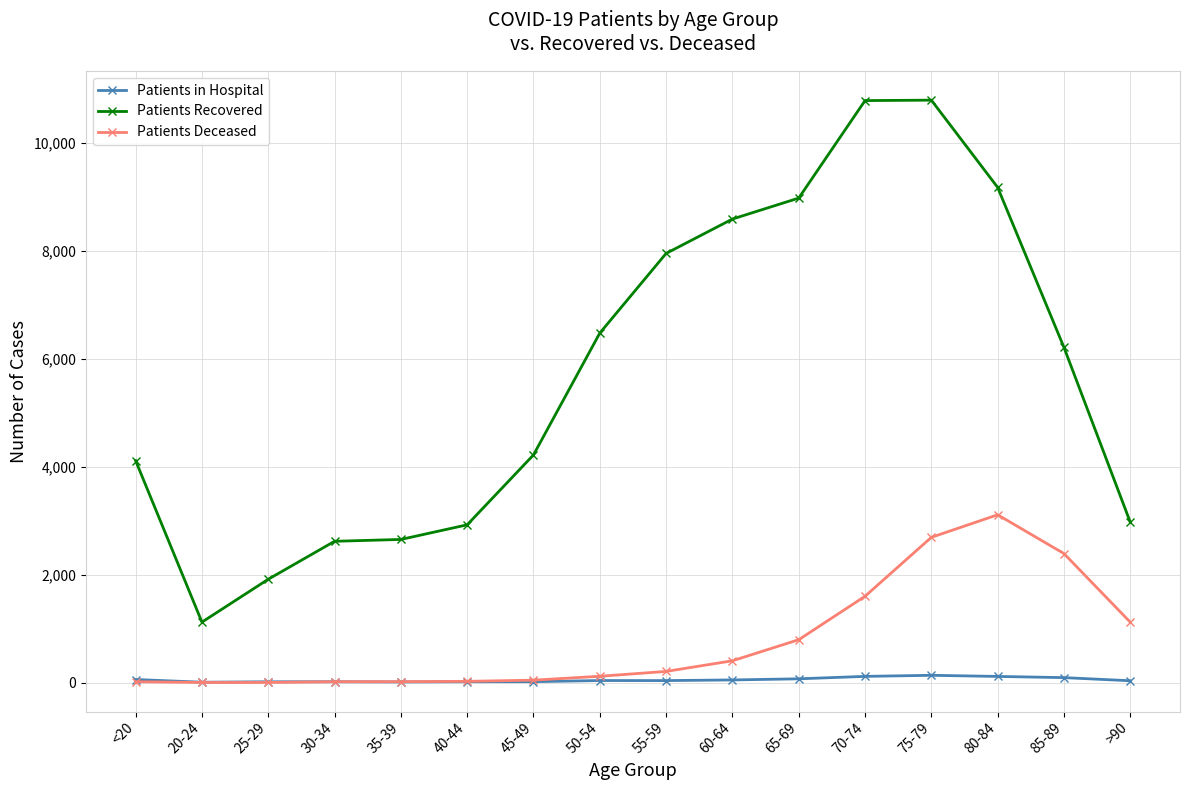

What is the difference between the maximum and second lowest values in the Patients Recovered series?

8873